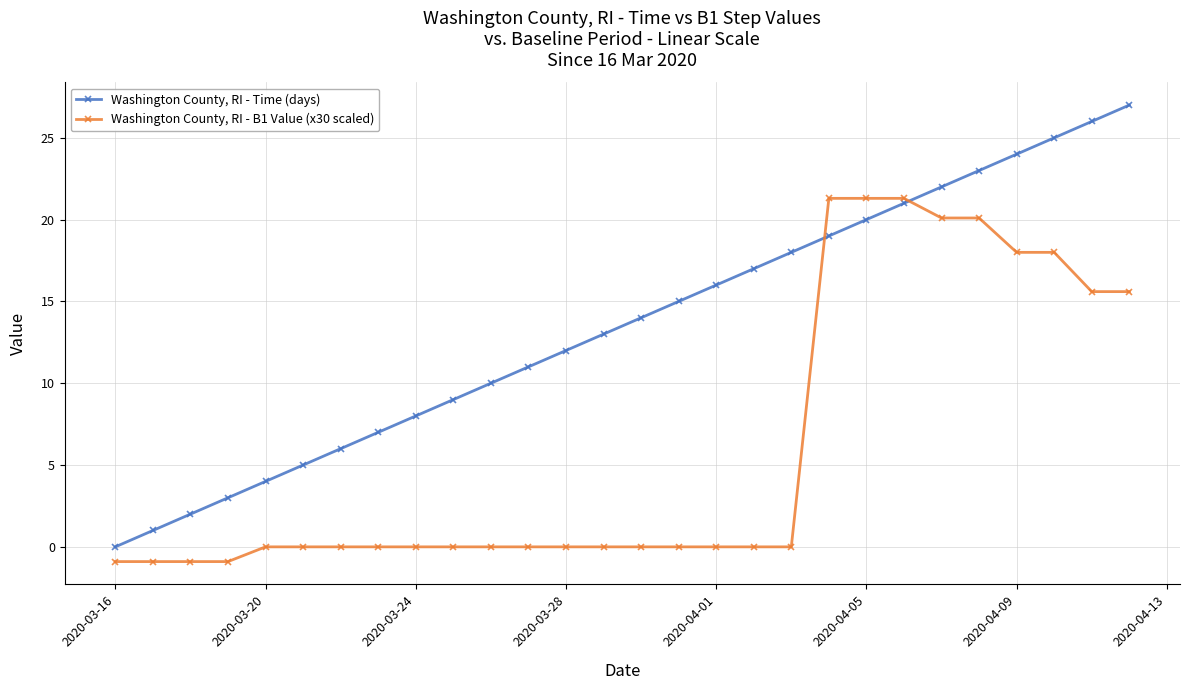

Which series has the largest range (max minus min)?

Washington County, RI - Time (days)